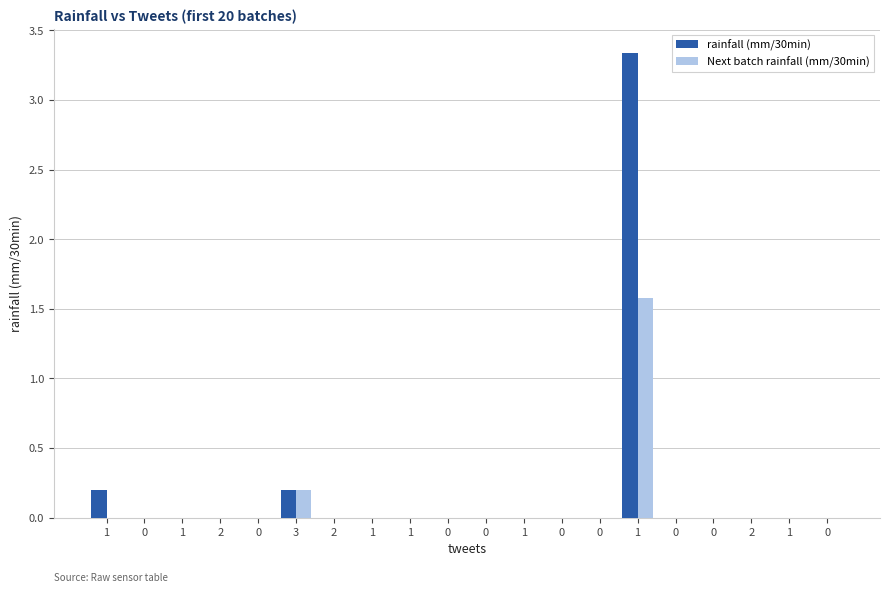

The value of Next batch rainfall (mm/30min) at 0 is 0.0. True or false?

True